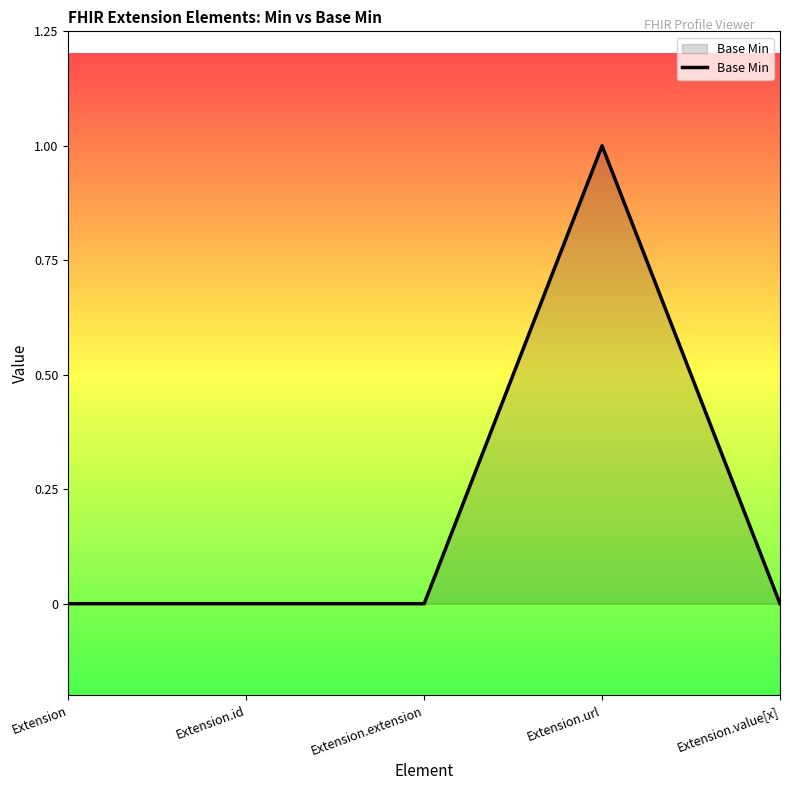

How many lines are shown in the chart?

1